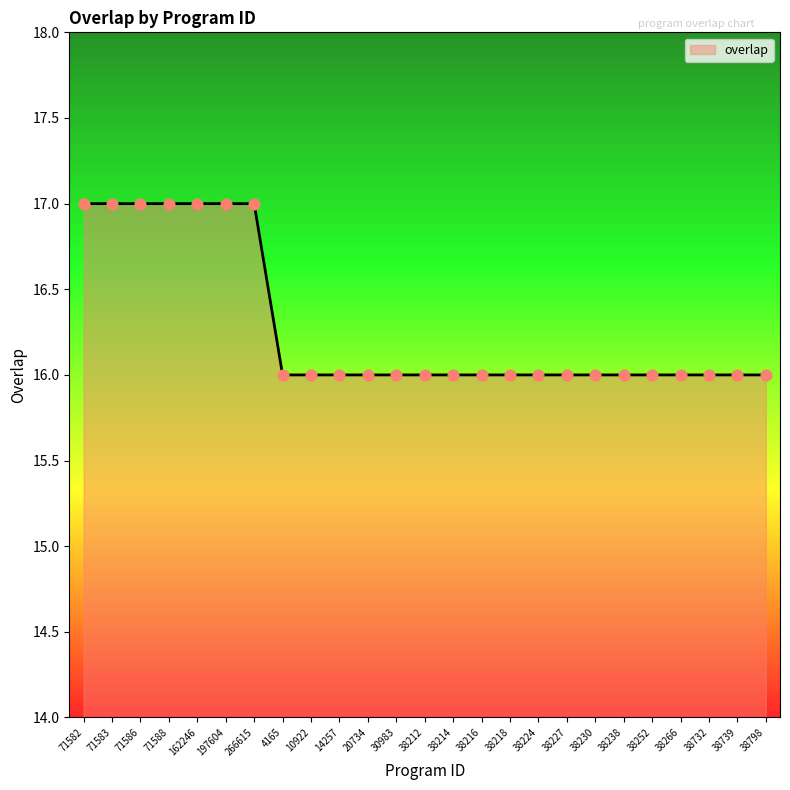

Approximately how many times larger is the value at 71586 compared to 38230?

1.1